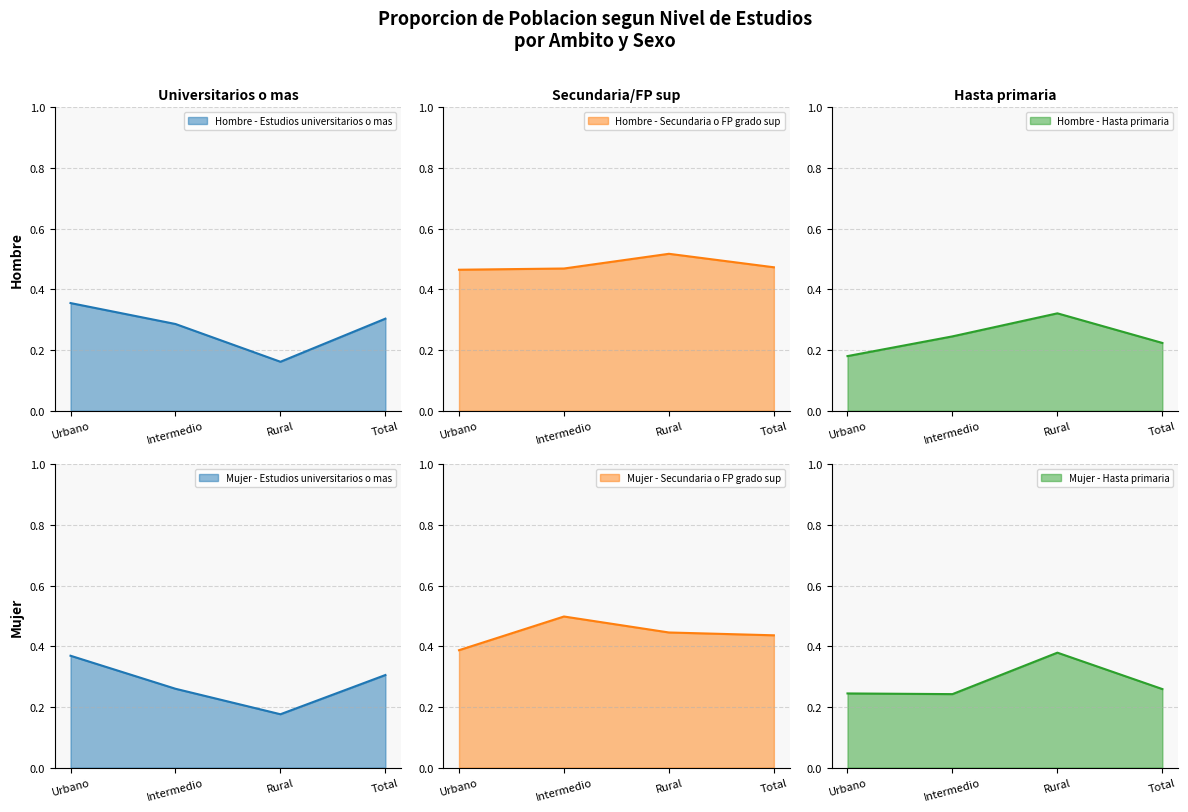

What is the difference between the maximum and minimum values in the Hombre - Hasta primaria series?

0.1